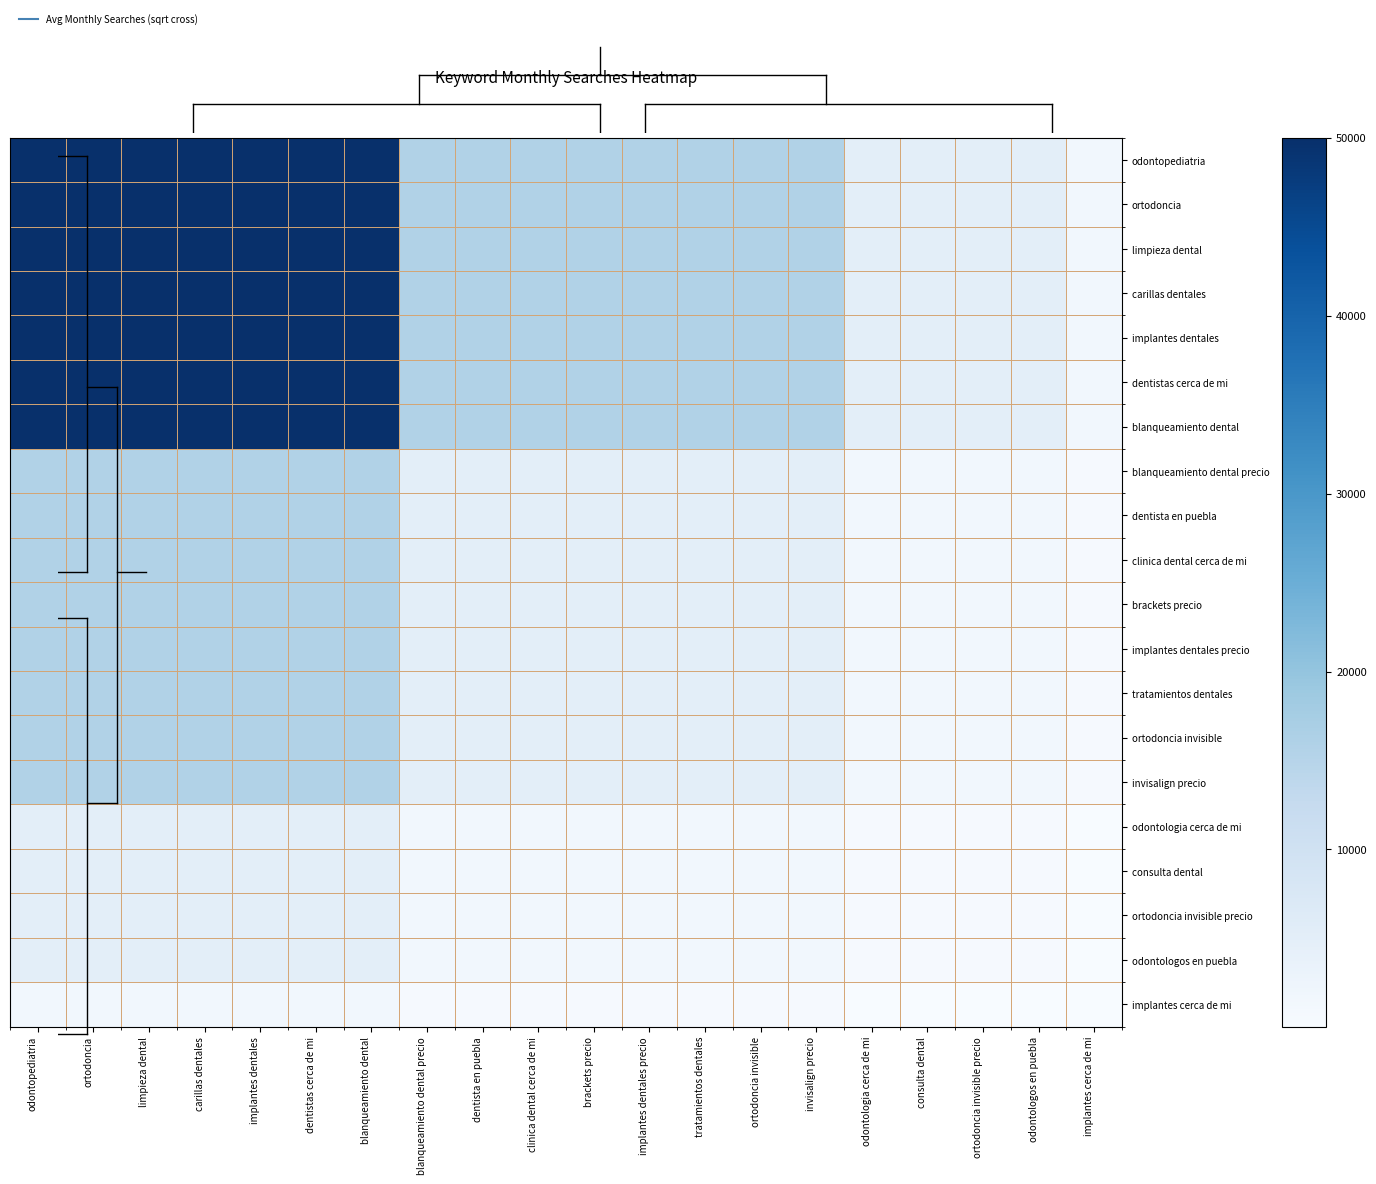

Which series has the largest range (max minus min)?

odontopediatria